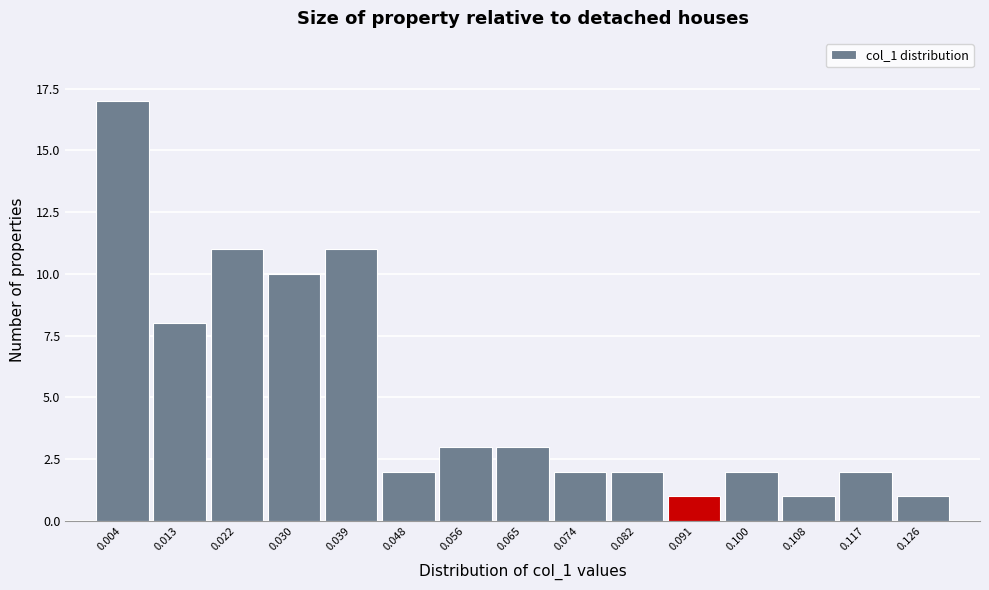

How tall is the bar that spans 0.026 to 0.035 on the x-axis? Neither the bar edges nor the heights are printed on the chart, so give them approximately, as read against the axes.

10